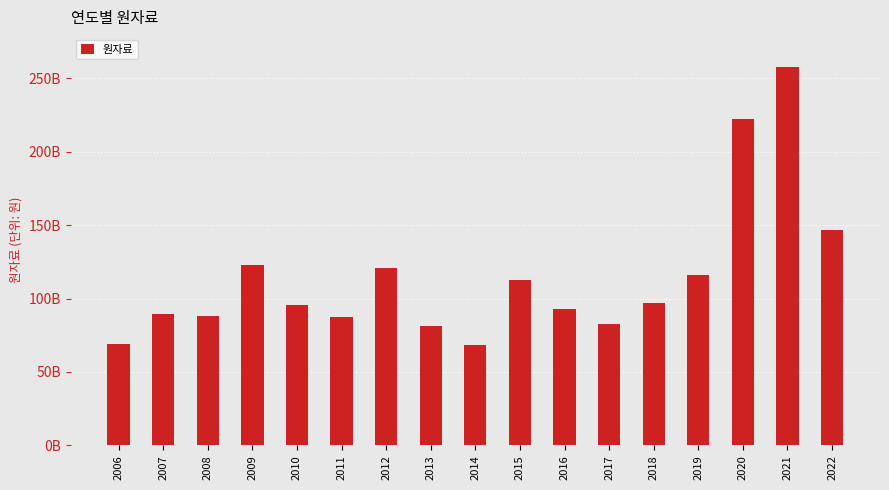

What is the maximum value shown in the chart?

257790857623